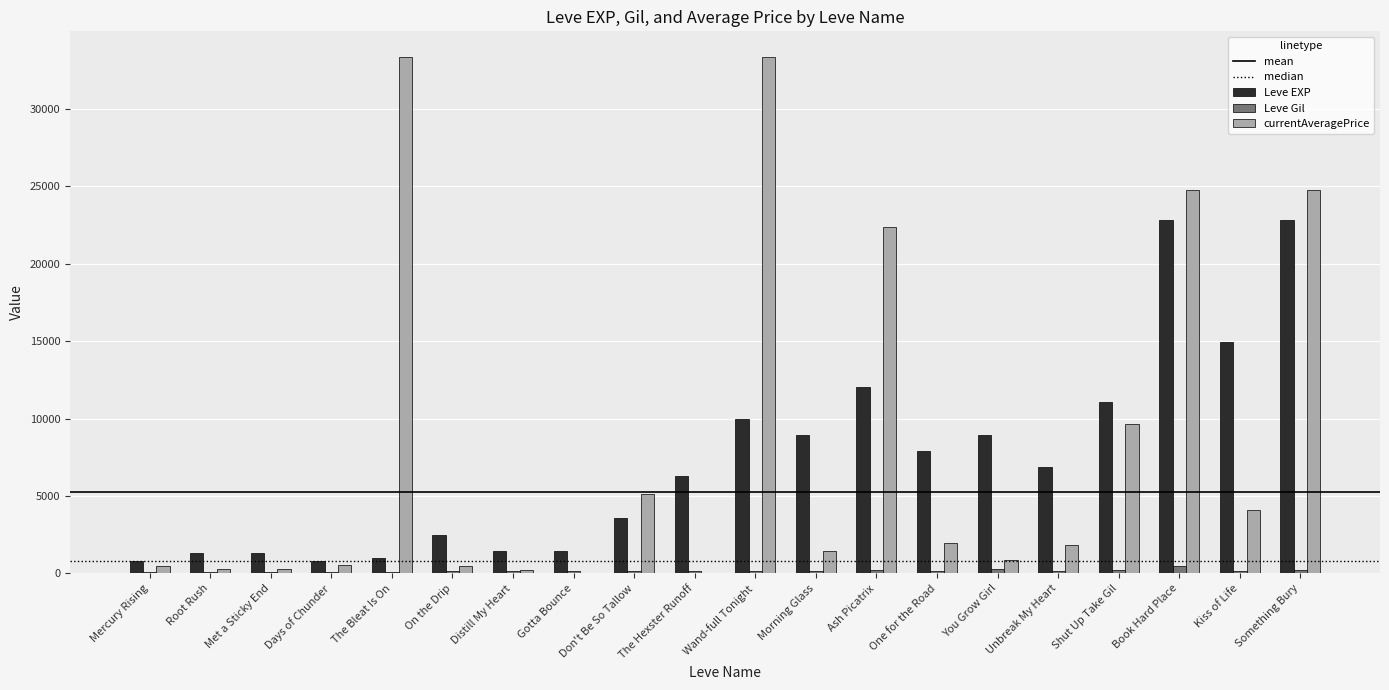

How many categories are shown in the chart?

20